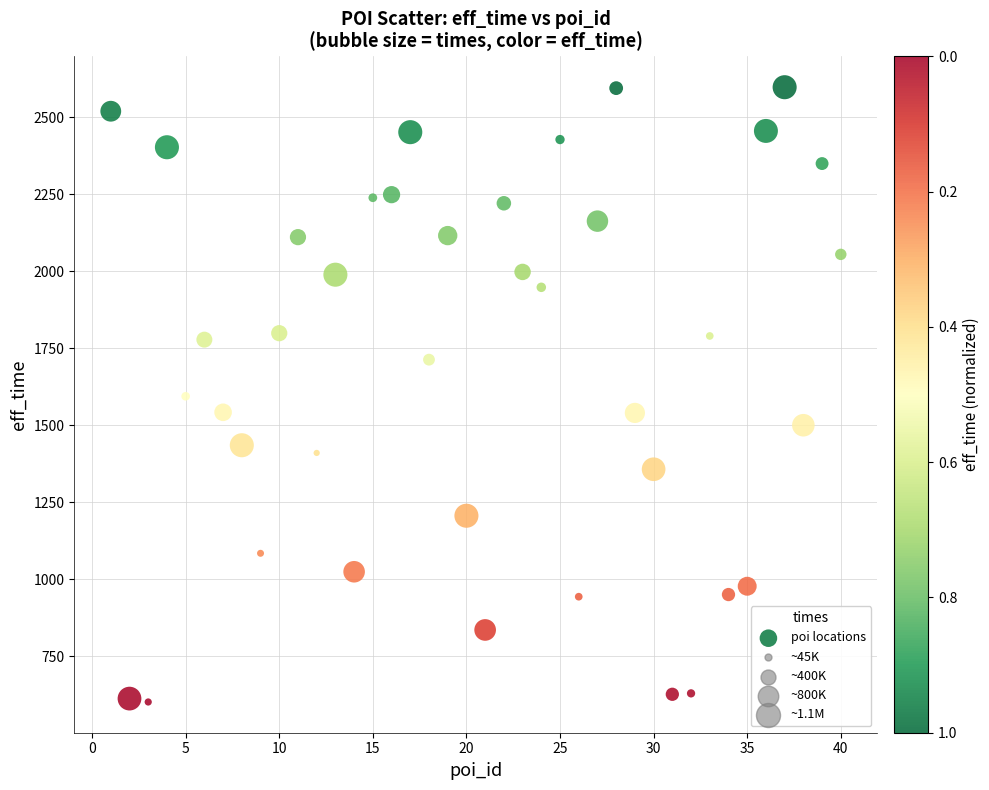

What is the range of Y values (max minus min)?

1997